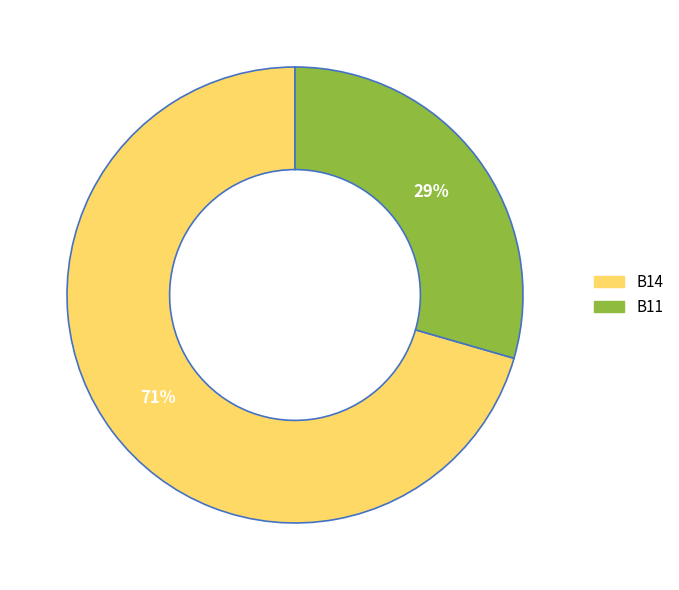

Does any single category account for the majority?

Yes